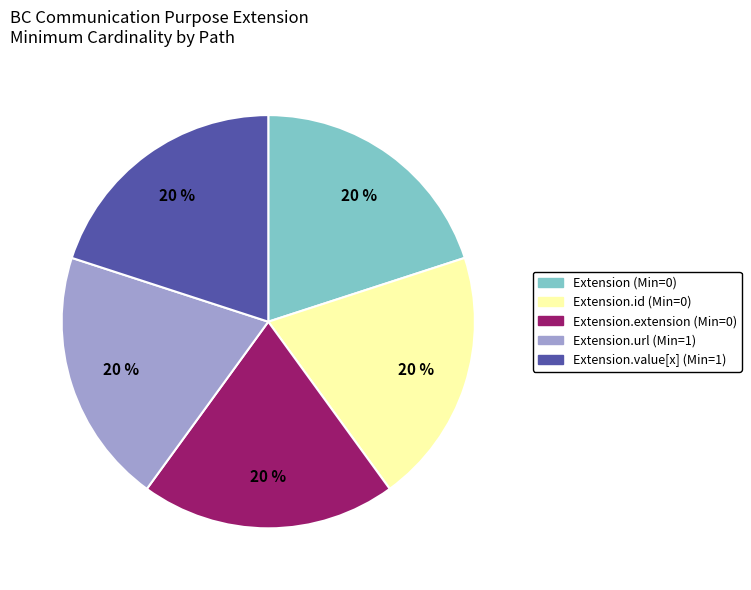

Is the sum of Extension.id (Min=0) and Extension (Min=0) greater than half?

No